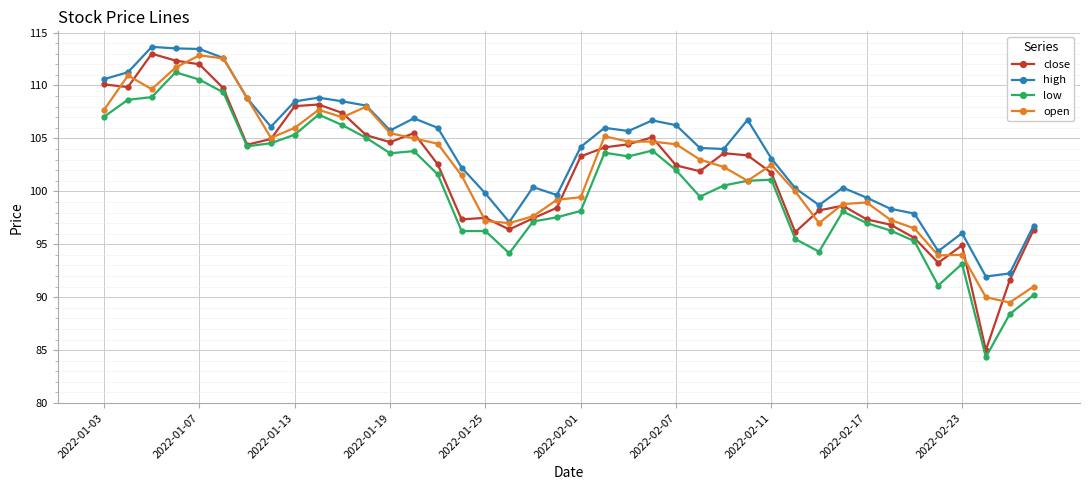

What is the greatest value displayed?

113.7